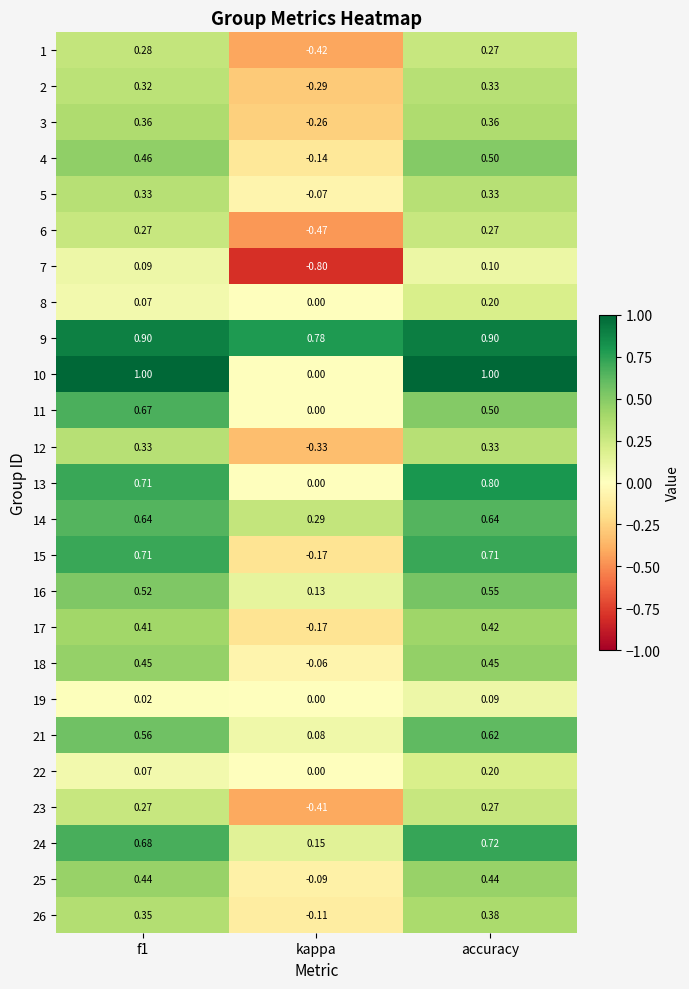

What is the spread (max minus min) of values at f1?

1.0